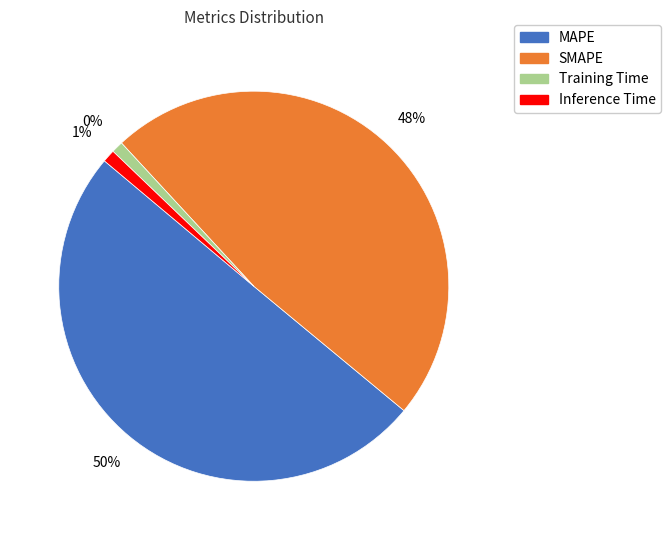

To the nearest percent, what is the difference between the Inference Time and MAPE slice percentages?

49%